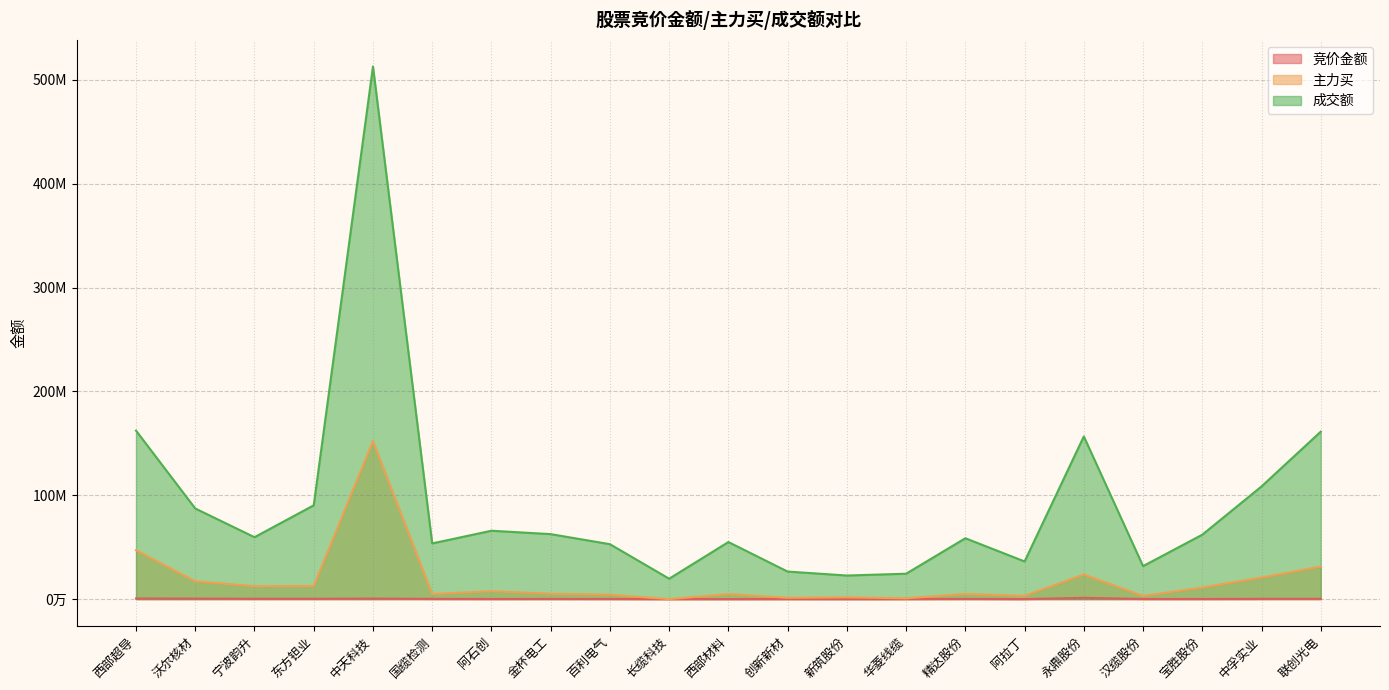

The 成交额 series shows 10372713 at 新筑股份. True or false?

False